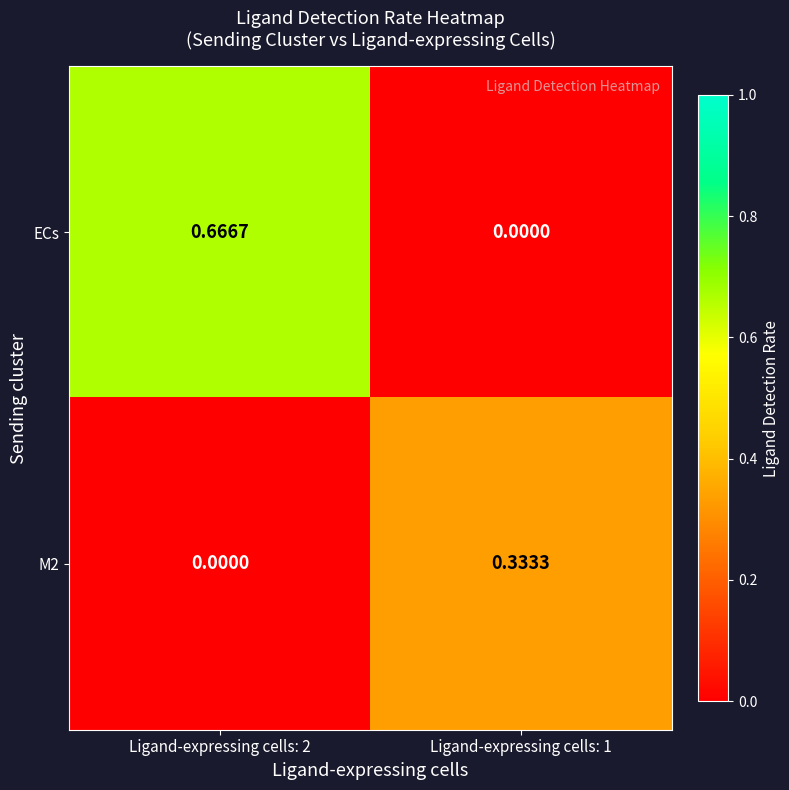

Which series has the largest range (max minus min)?

ECs